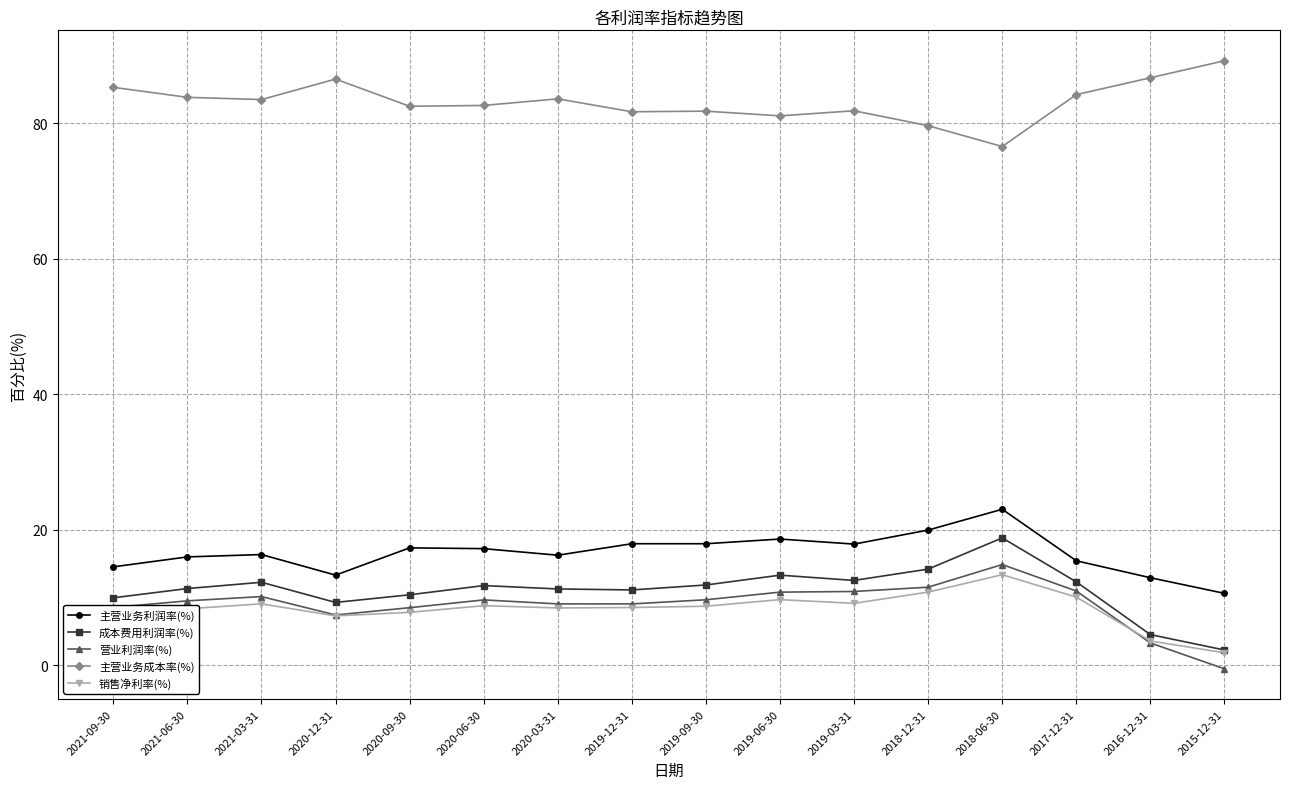

What is the highest value of the 主营业务成本率(%) series?

89.2